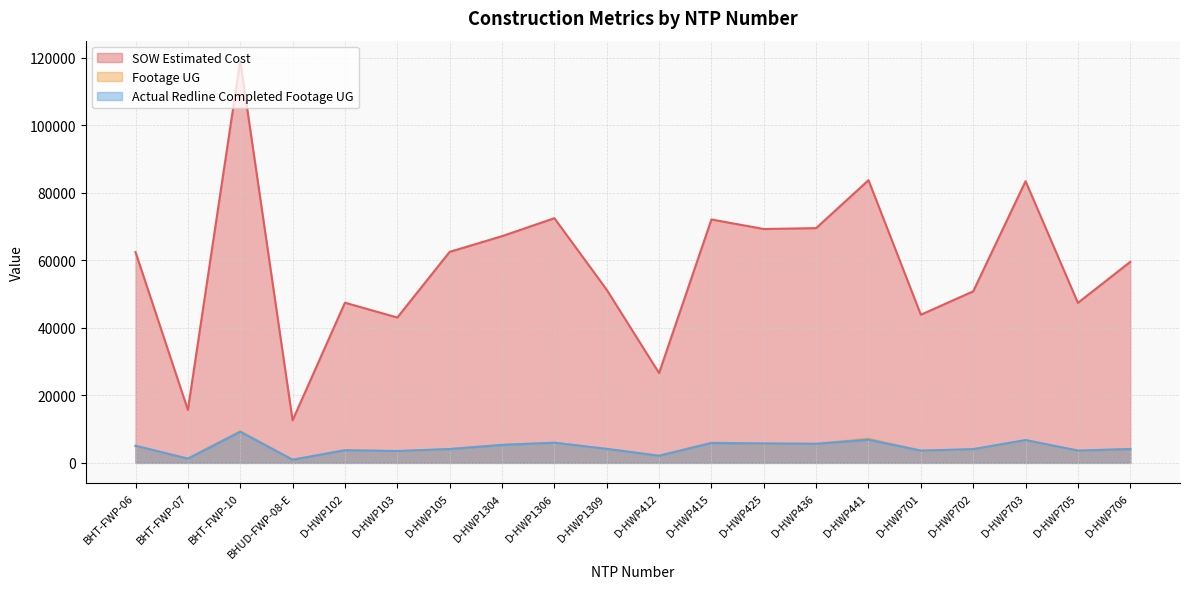

Reading left to right, transcribe all the data shown in this chart.

SOW Estimated Cost: BHT-FWP-06=62460.4	BHT-FWP-07=15690.1	BHT-FWP-10=119135.3	BHUD-FWP-08-E=12601.5	D-HWP102=47461.5	D-HWP103=43064.0	D-HWP105=62522.5	D-HWP1304=67171.5	D-HWP1306=72492.0	D-HWP1309=51295.0	D-HWP412=26617.0	D-HWP415=72118.0	D-HWP425=69288.0	D-HWP436=69555.0	D-HWP441=83754.0	D-HWP701=43895.5	D-HWP702=50824.5	D-HWP703=83462.0	D-HWP705=47414.0	D-HWP706=59562.5
Footage UG: BHT-FWP-06=4949.0	BHT-FWP-07=1242.0	BHT-FWP-10=9356.0	BHUD-FWP-08-E=939.0	D-HWP102=3775.0	D-HWP103=3422.0	D-HWP105=4063.0	D-HWP1304=5373.0	D-HWP1306=5941.0	D-HWP1309=4122.0	D-HWP412=2121.0	D-HWP415=5987.0	D-HWP425=5690.0	D-HWP436=5661.0	D-HWP441=7140.0	D-HWP701=3581.0	D-HWP702=4030.0	D-HWP703=6723.0	D-HWP705=3597.0	D-HWP706=4123.0
Actual Redline Completed Footage UG: BHT-FWP-06=5089.0	BHT-FWP-07=1243.0	BHT-FWP-10=9202.0	BHUD-FWP-08-E=928.0	D-HWP102=3734.0	D-HWP103=3519.0	D-HWP105=4097.0	D-HWP1304=5300.0	D-HWP1306=5972.0	D-HWP1309=4138.0	D-HWP412=2106.0	D-HWP415=5879.0	D-HWP425=5759.0	D-HWP436=5633.0	D-HWP441=6854.0	D-HWP701=3634.0	D-HWP702=4064.0	D-HWP703=6757.0	D-HWP705=3636.0	D-HWP706=4094.0